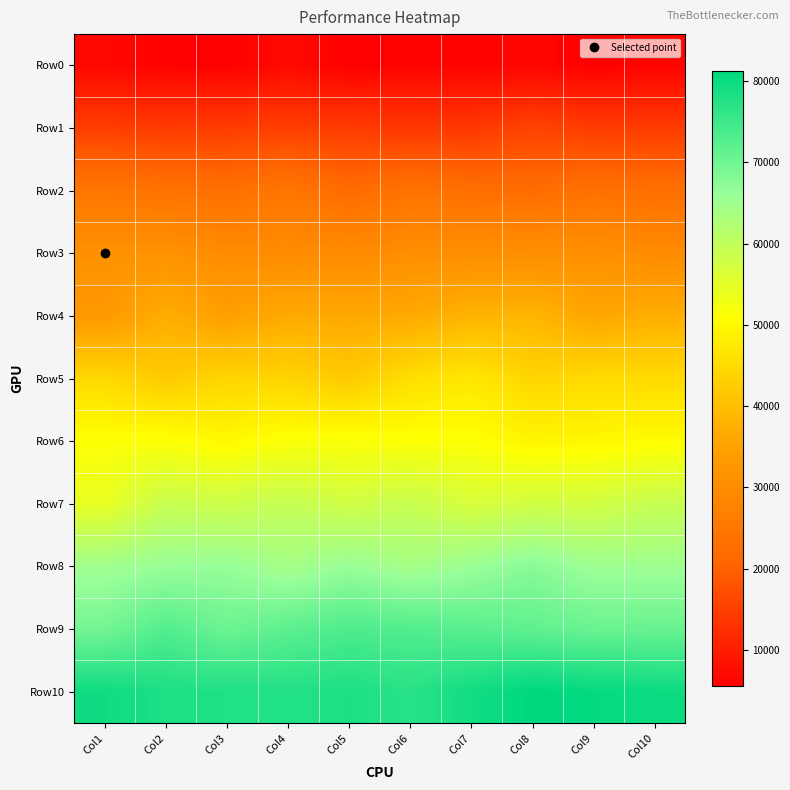

Rank the series at Col2 from highest to lowest value.

Row10, Row9, Row8, Row7, Row6, Row5, Row4, Row3, Row2, Row1, Row0